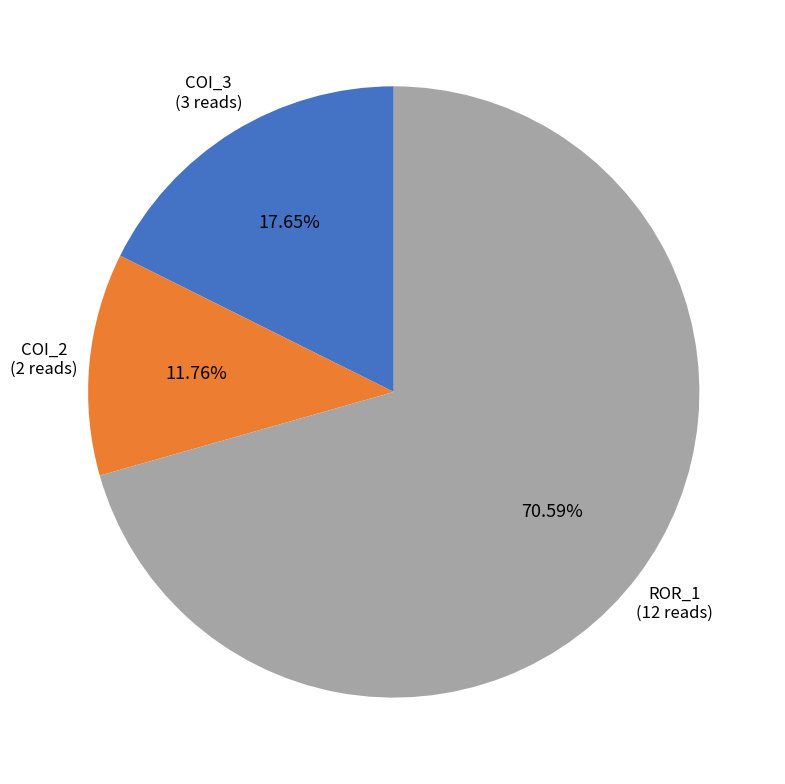

How many slices are in this pie chart?

3